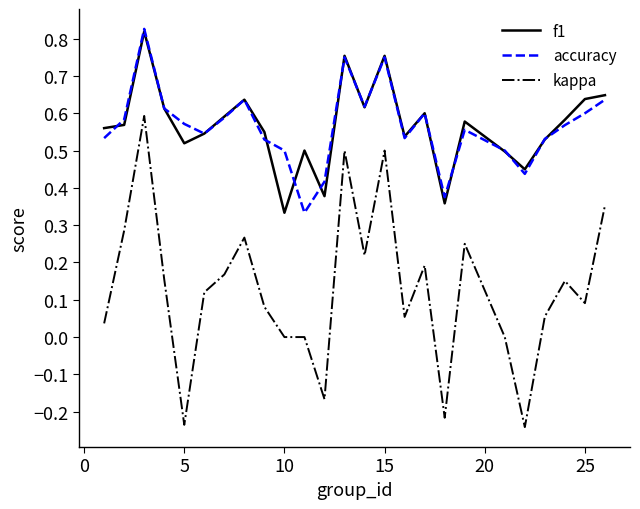

Which series has the largest range (max minus min)?

kappa